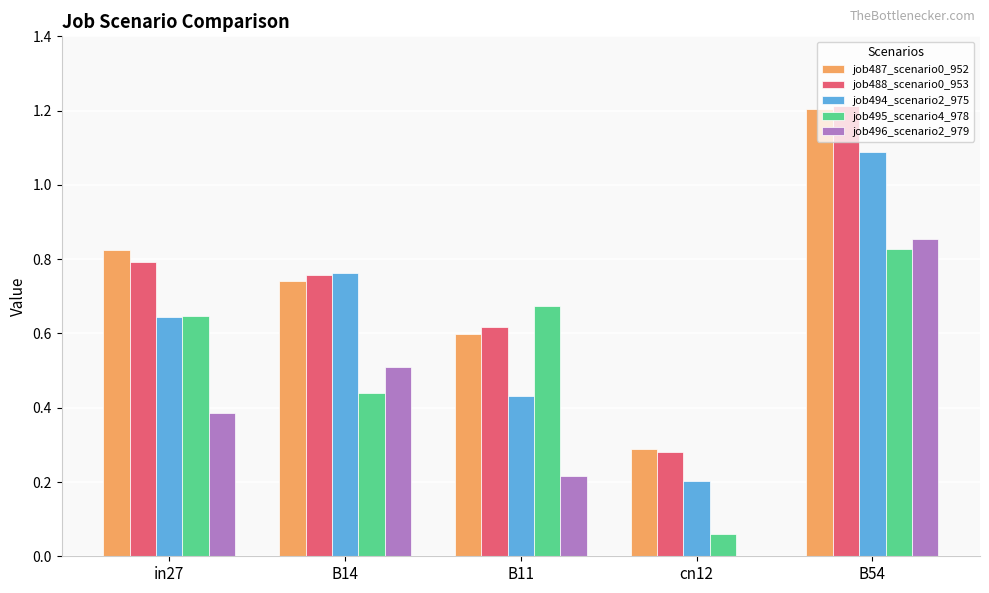

Is it true that job488_scenario0_953 equals 1.2 at B54?

True